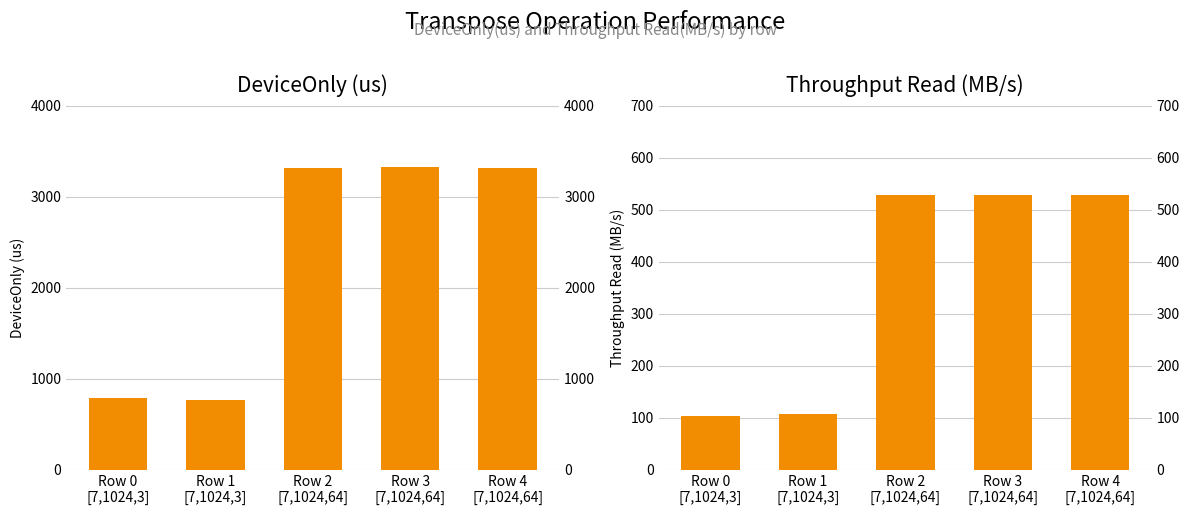

What is the difference between the highest and lowest values at Row 3
[7,1024,64]?

2792.6